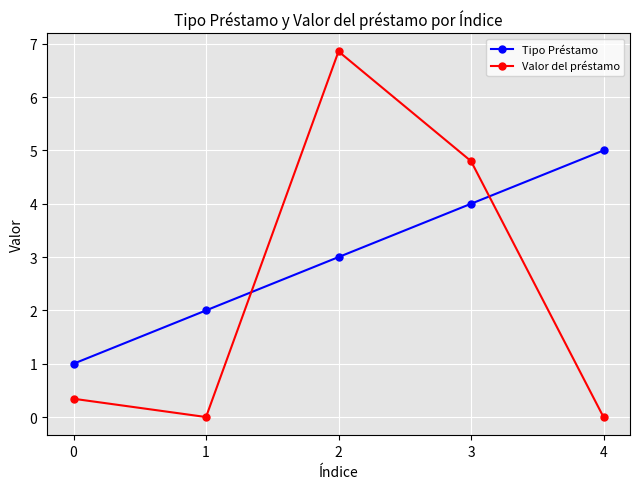

At which label is Valor del préstamo closest to 3?

3